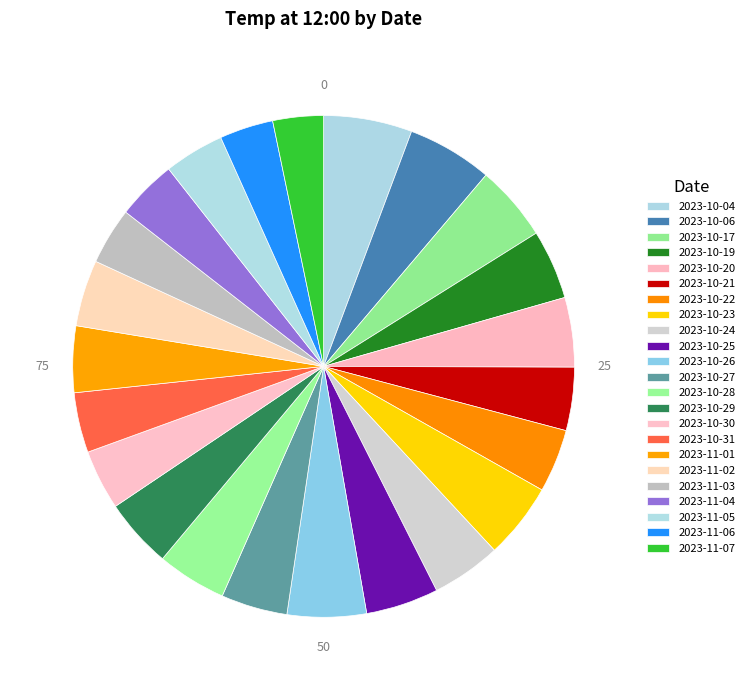

How many slices are in this pie chart?

23